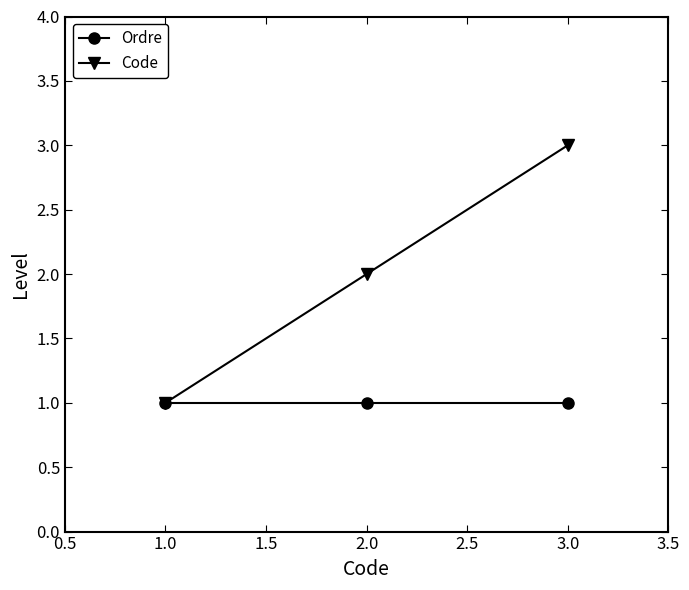

What is the sum of all Code values?

6